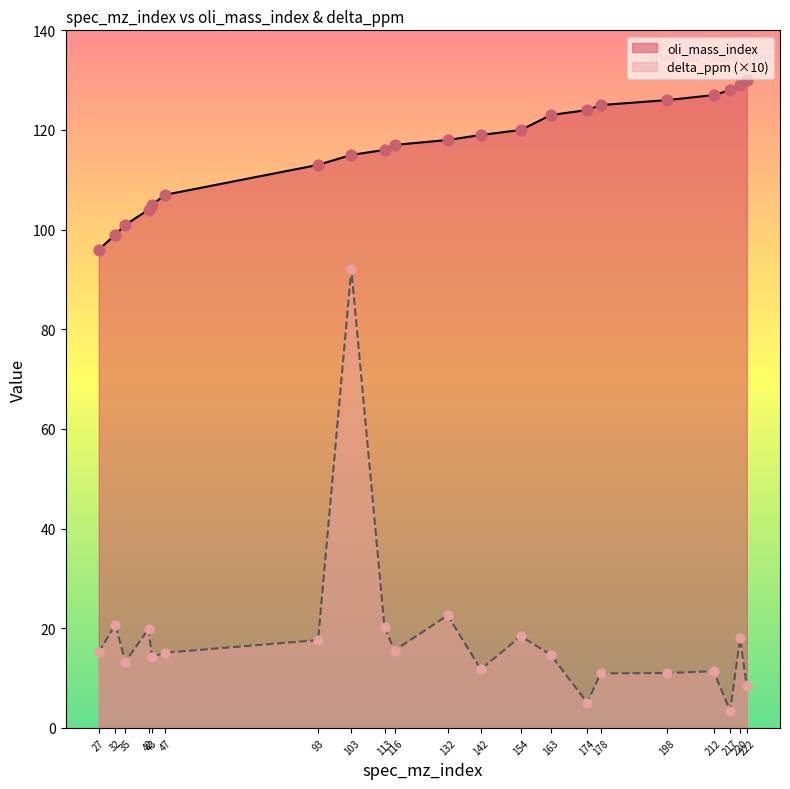

Which series has the largest total across all categories?

oli_mass_index